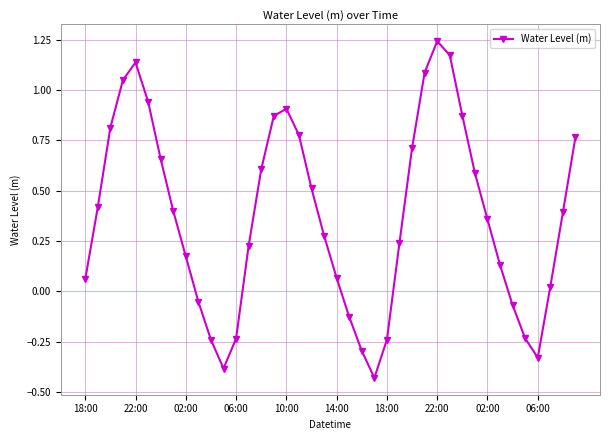

What is the difference between the maximum and minimum values?

1.7